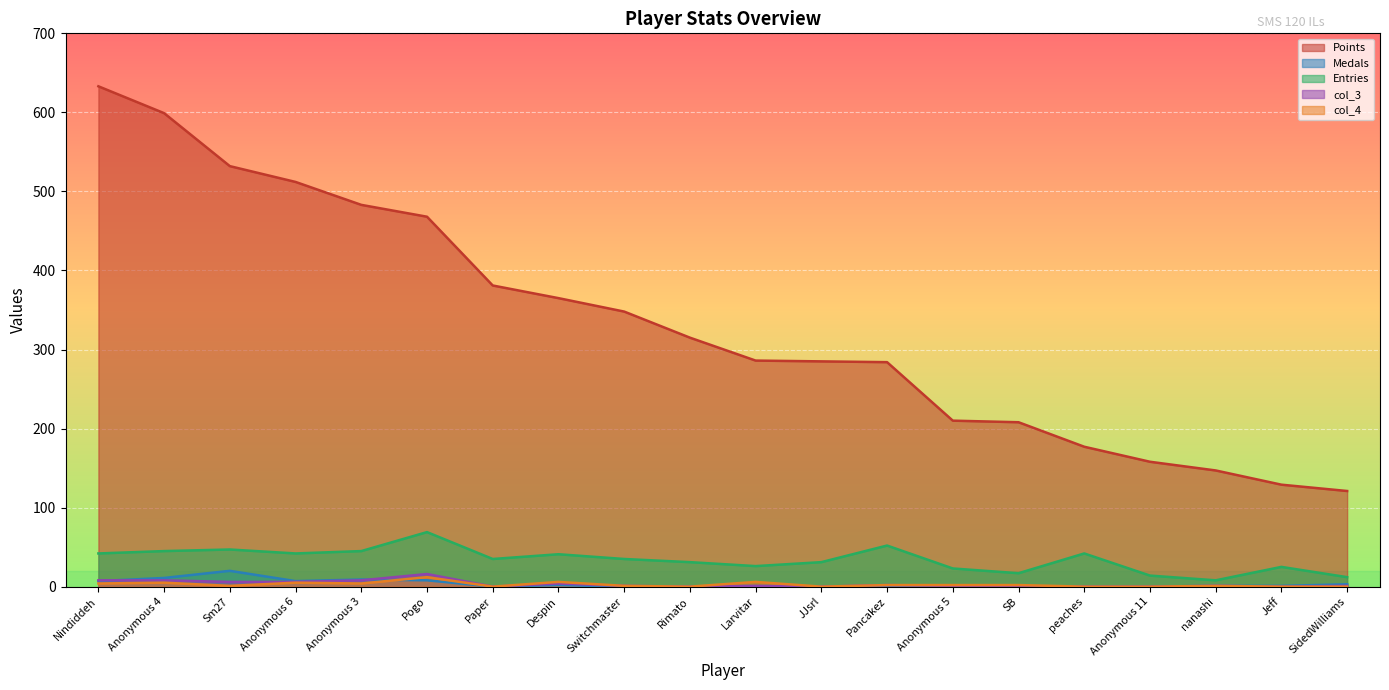

Reading left to right, list all the values displayed in this chart.

Points: Nindiddeh=633	Anonymous 4=599	Sm27=532	Anonymous 6=512	Anonymous 3=483	Pogo=468	Paper=381	Despin=365	Switchmaster=348	Rimato=315	Larvitar=286	JJsrl=285	Pancakez=284	Anonymous 5=210	SB=208	peaches=177	Anonymous 11=158	nanashi=147	Jeff=129	SidedWilliams=121
Medals: Nindiddeh=7	Anonymous 4=11	Sm27=20	Anonymous 6=7	Anonymous 3=9	Pogo=8	Paper=0	Despin=2	Switchmaster=0	Rimato=0	Larvitar=0	JJsrl=0	Pancakez=0	Anonymous 5=0	SB=0	peaches=0	Anonymous 11=0	nanashi=1	Jeff=1	SidedWilliams=3
Entries: Nindiddeh=42	Anonymous 4=45	Sm27=47	Anonymous 6=42	Anonymous 3=45	Pogo=69	Paper=35	Despin=41	Switchmaster=35	Rimato=31	Larvitar=26	JJsrl=31	Pancakez=52	Anonymous 5=23	SB=17	peaches=42	Anonymous 11=14	nanashi=8	Jeff=25	SidedWilliams=12
col_3: Nindiddeh=8	Anonymous 4=8	Sm27=6	Anonymous 6=6	Anonymous 3=8	Pogo=16	Paper=0	Despin=4	Switchmaster=1	Rimato=0	Larvitar=1	JJsrl=0	Pancakez=2	Anonymous 5=1	SB=0	peaches=0	Anonymous 11=0	nanashi=1	Jeff=0	SidedWilliams=1
col_4: Nindiddeh=4	Anonymous 4=5	Sm27=1	Anonymous 6=5	Anonymous 3=4	Pogo=12	Paper=0	Despin=6	Switchmaster=1	Rimato=0	Larvitar=6	JJsrl=0	Pancakez=2	Anonymous 5=2	SB=2	peaches=0	Anonymous 11=0	nanashi=1	Jeff=0	SidedWilliams=0